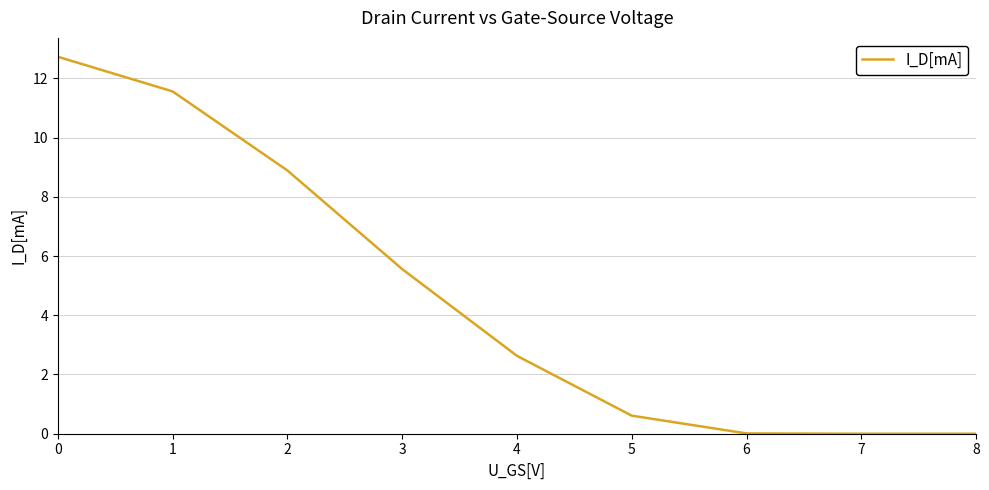

How many distinct data groups are displayed?

1